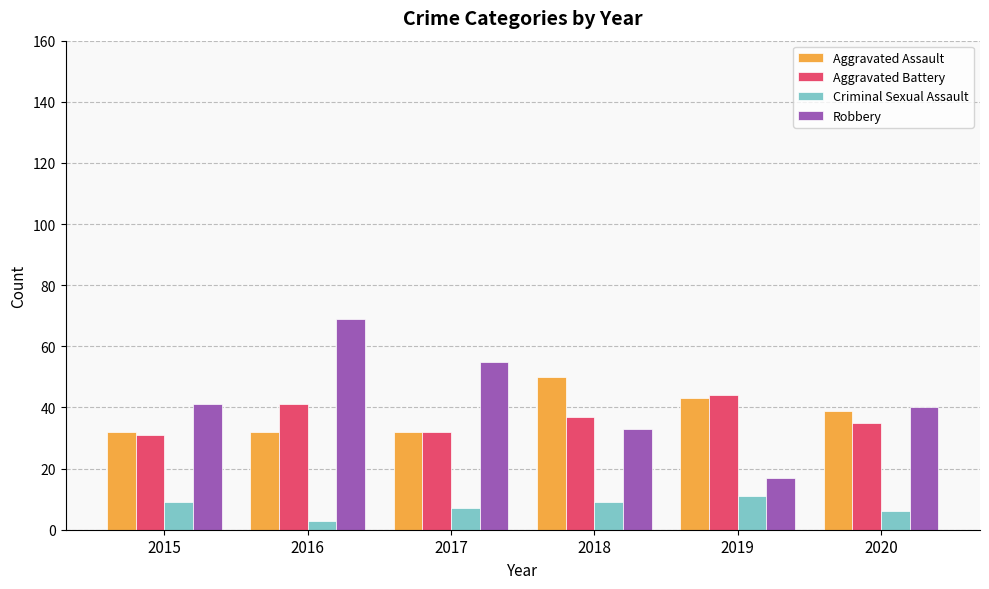

Reading left to right, what are all the values shown in this chart?

Aggravated Assault: 32	32	32	50	43	39
Aggravated Battery: 31	41	32	37	44	35
Criminal Sexual Assault: 9	3	7	9	11	6
Robbery: 41	69	55	33	17	40